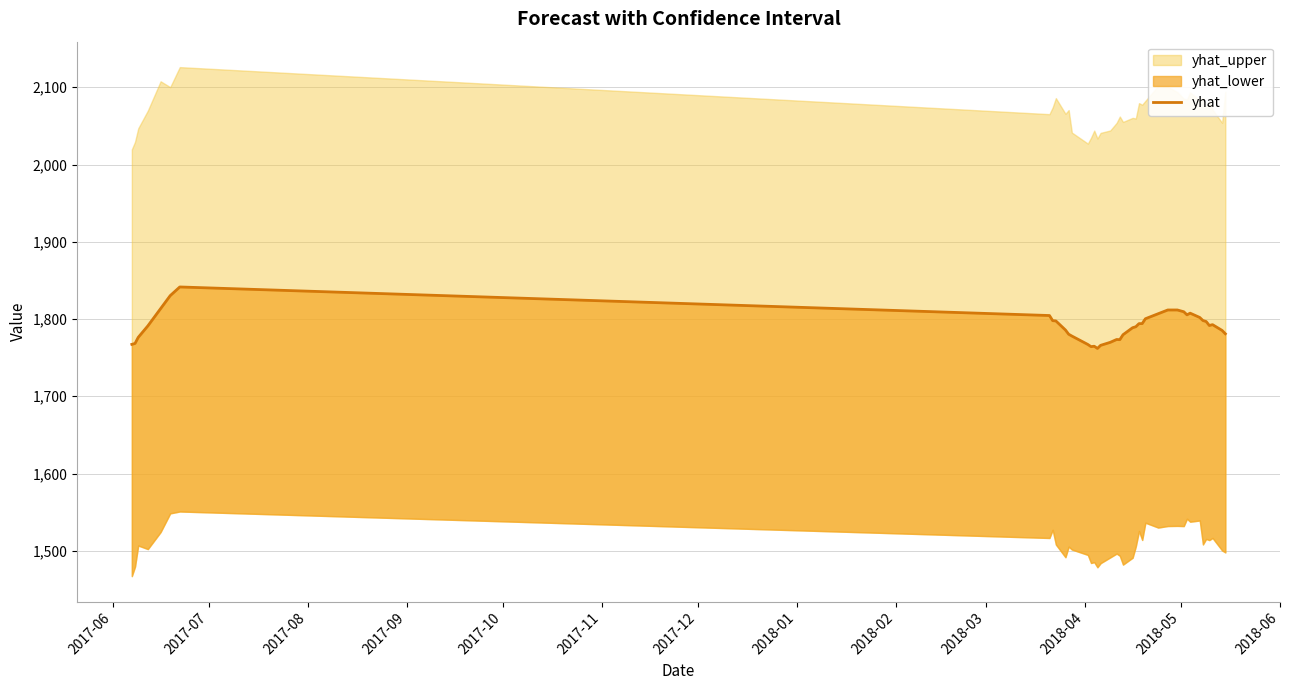

Count the number of values greater than 1791.

21